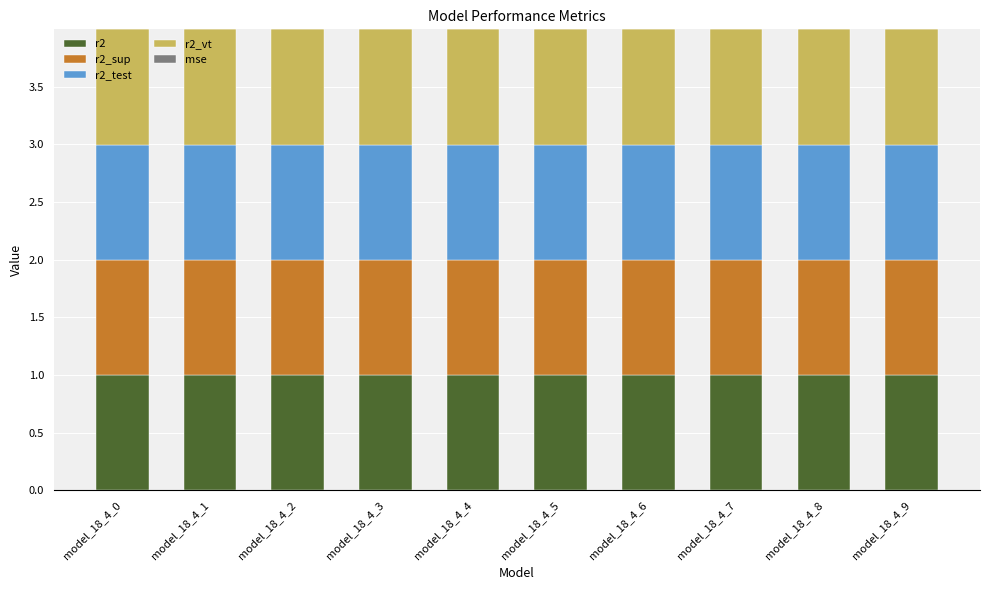

What is the total value across all series at model_18_4_4?

4.0